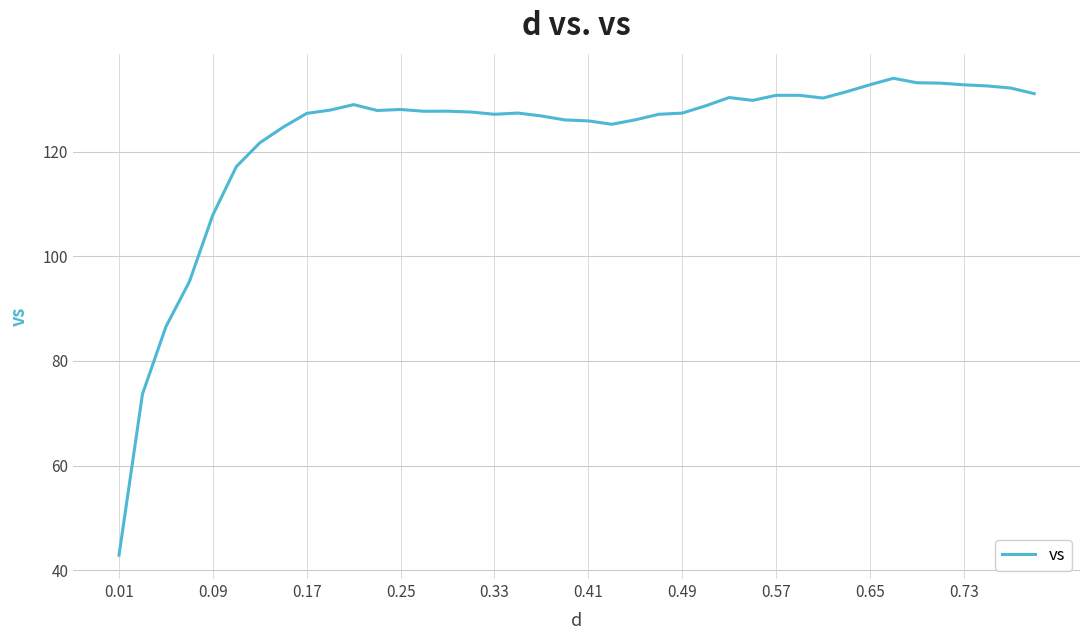

What is the minimum value shown in the chart?

42.9